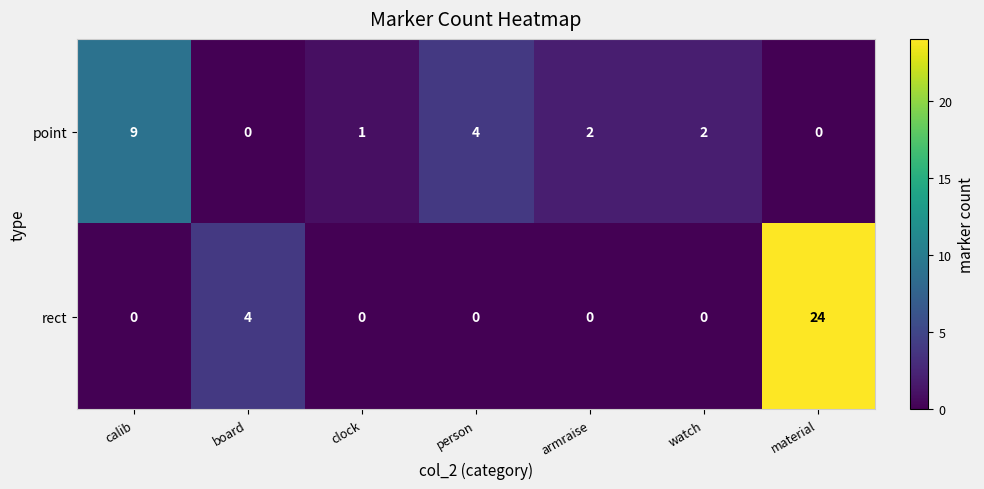

Which series has the largest total across all categories?

rect